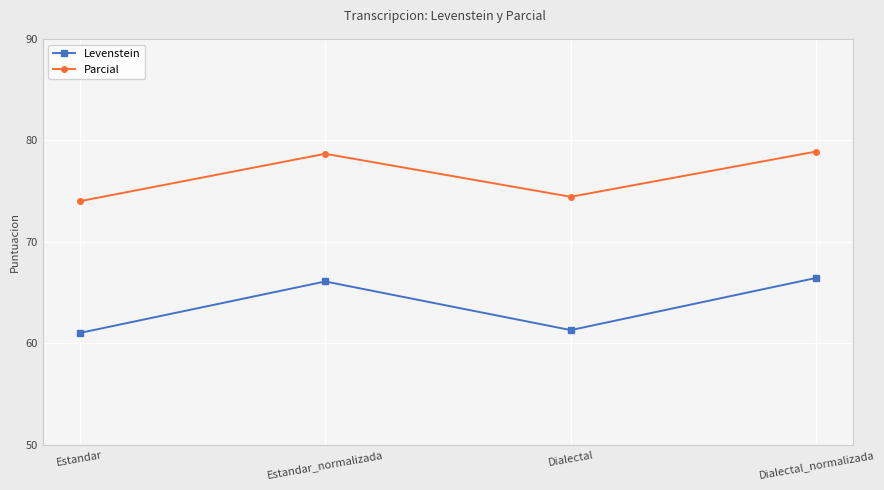

What is the total value across all series at Estandar?

135.0